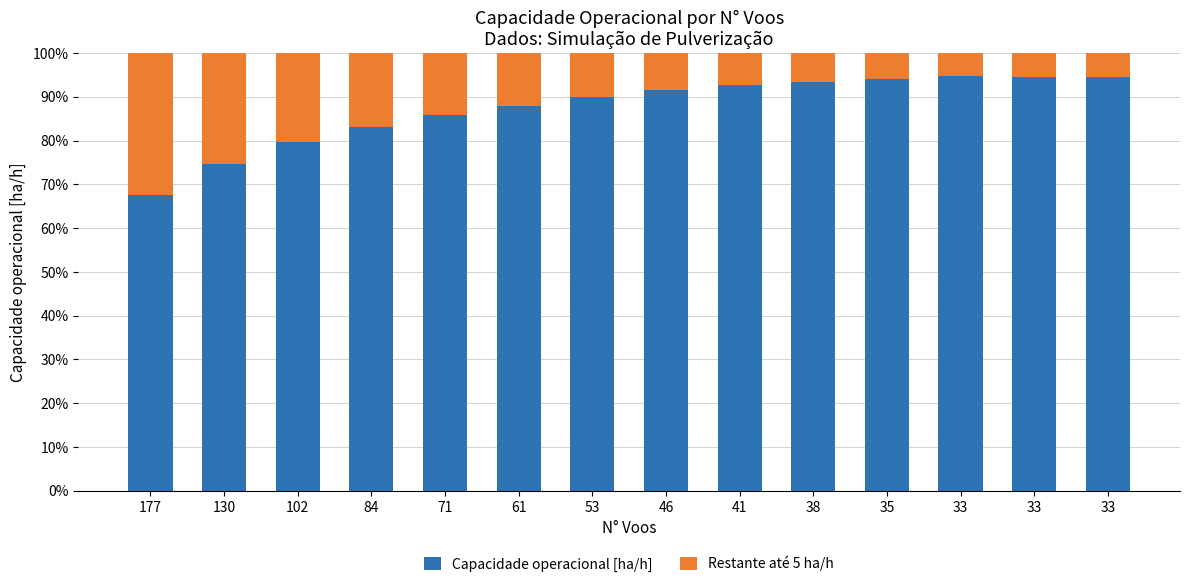

Are the bars grouped side by side (vs. stacked)?

No